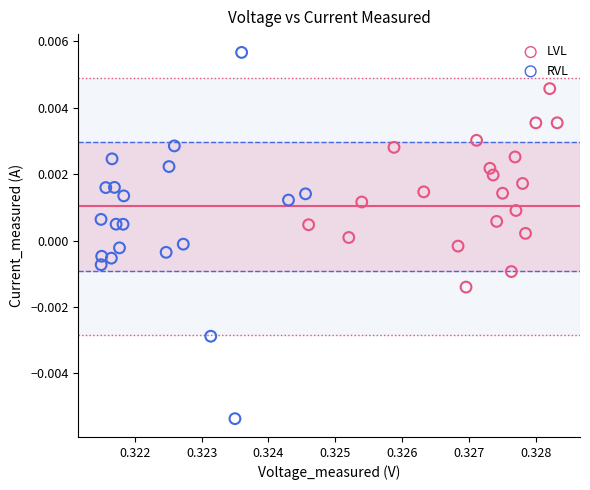

Which series contains the lowest Y value?

RVL